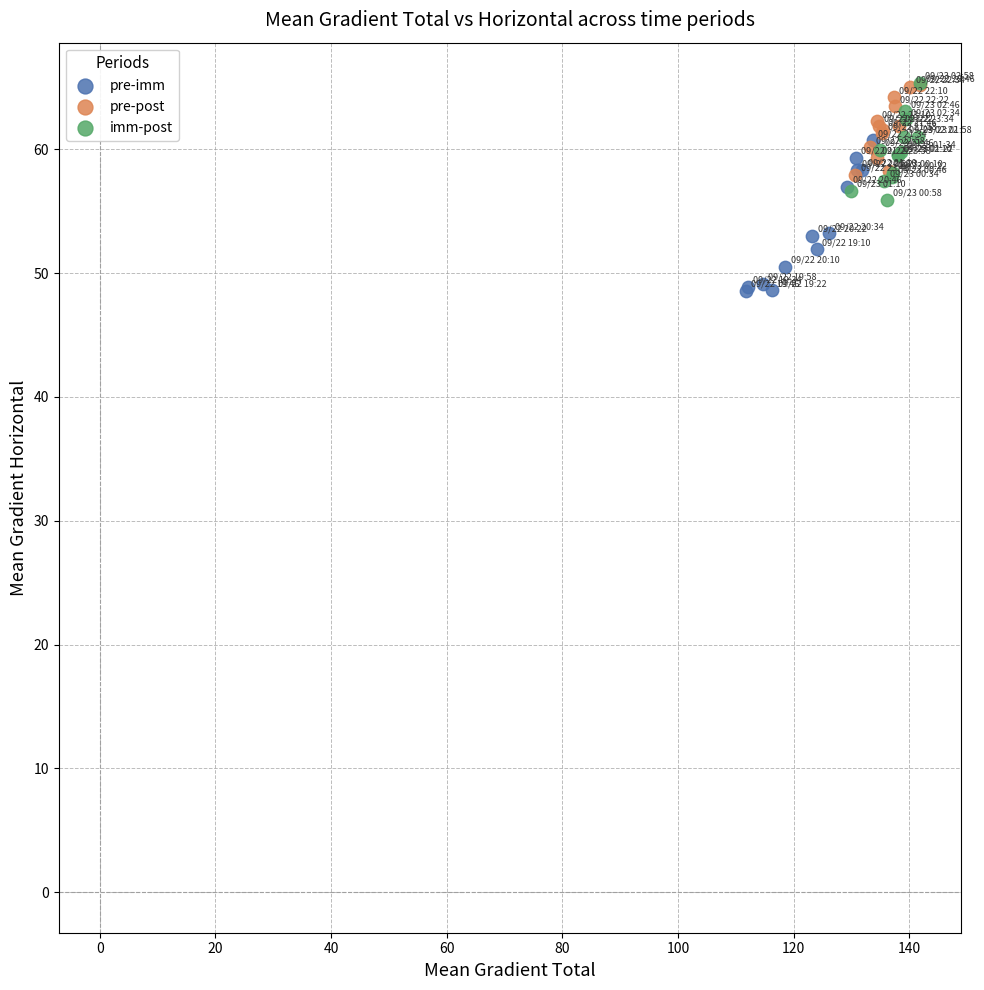

Which series contains the lowest Y value?

pre-imm